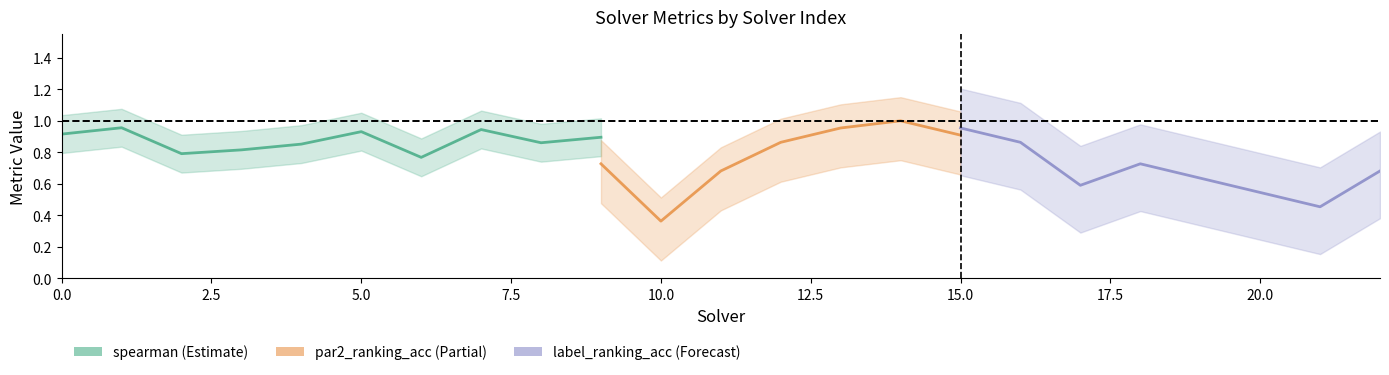

What is the value of the par2_ranking_acc point at the 20th from the left?

0.6